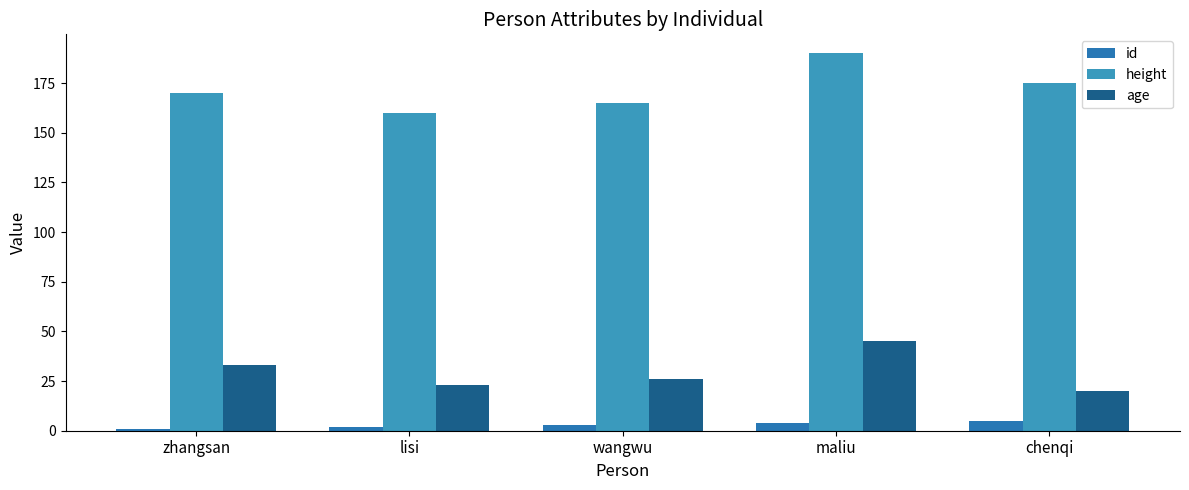

What is the total value across all series at zhangsan?

204